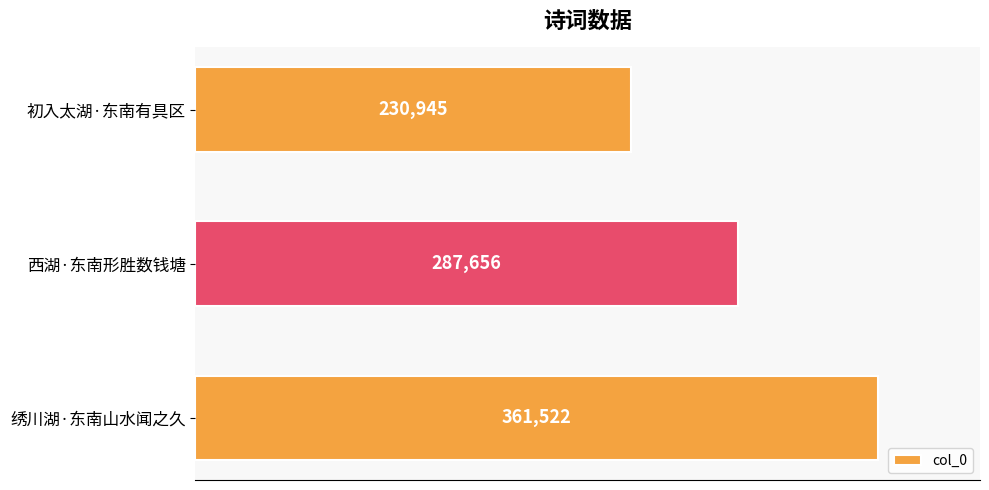

What is the difference between the second highest and minimum values?

56711